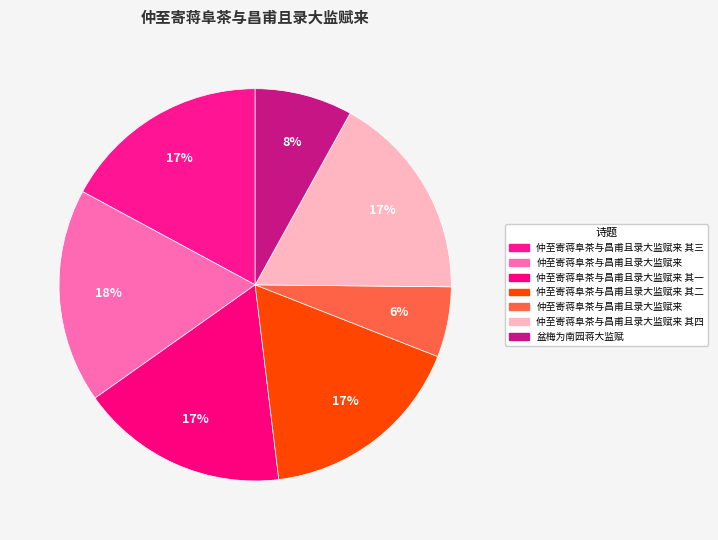

How many segments does this pie chart have?

7